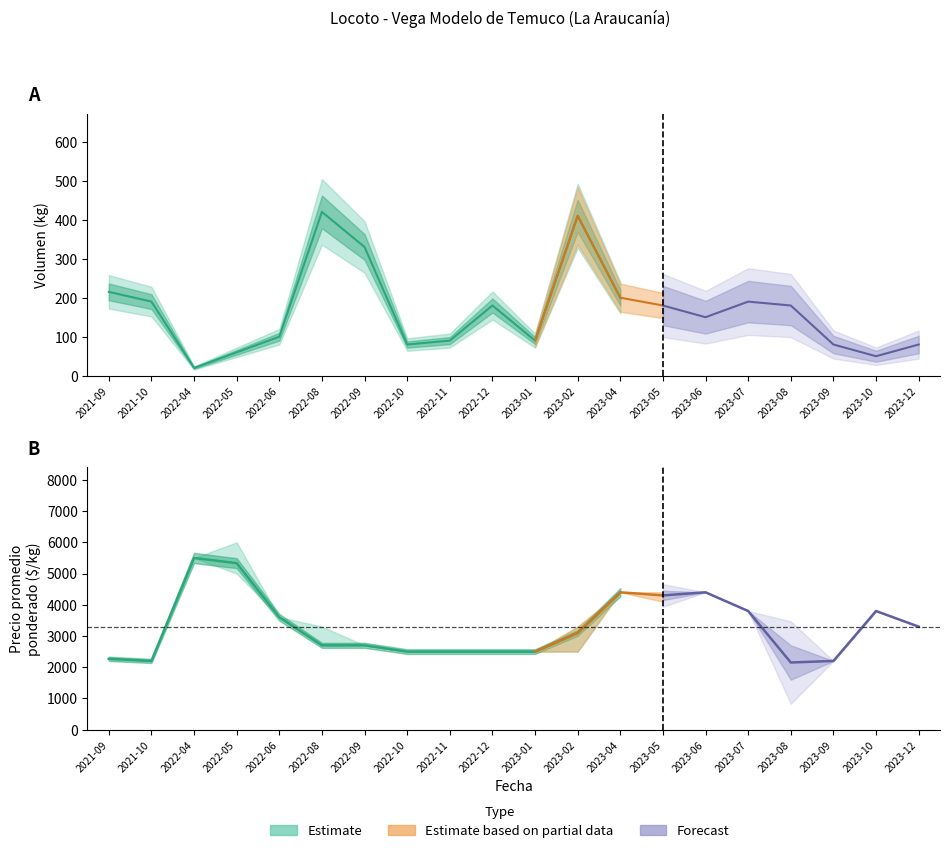

Is it true that Volumen equals 50 at 2023-10?

True